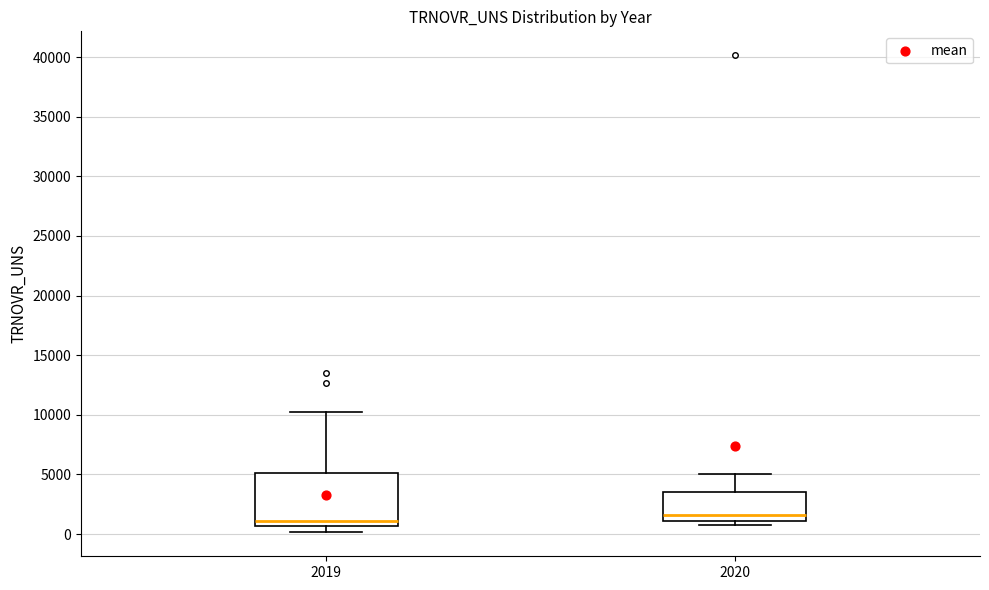

Which box has the lowest median line?

2019